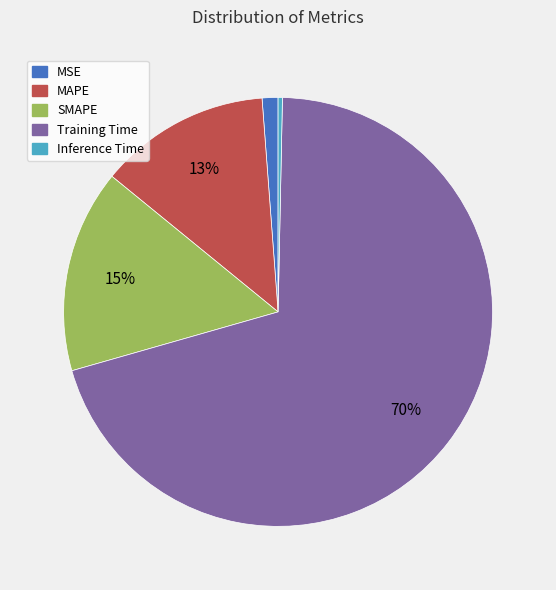

Count the number of slices in the pie.

5